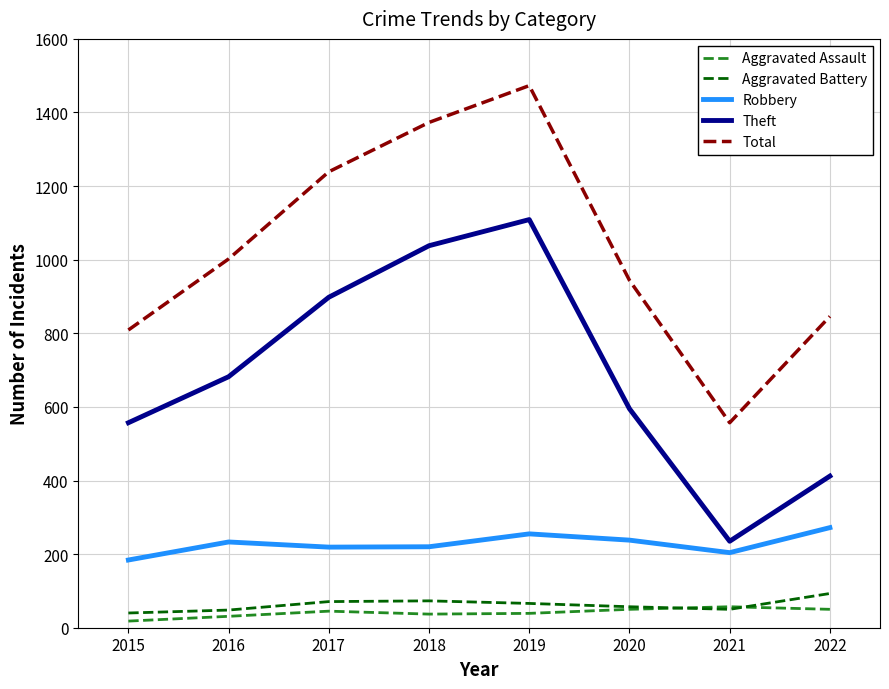

Which series changed the most between 2015 and 2016?

Total